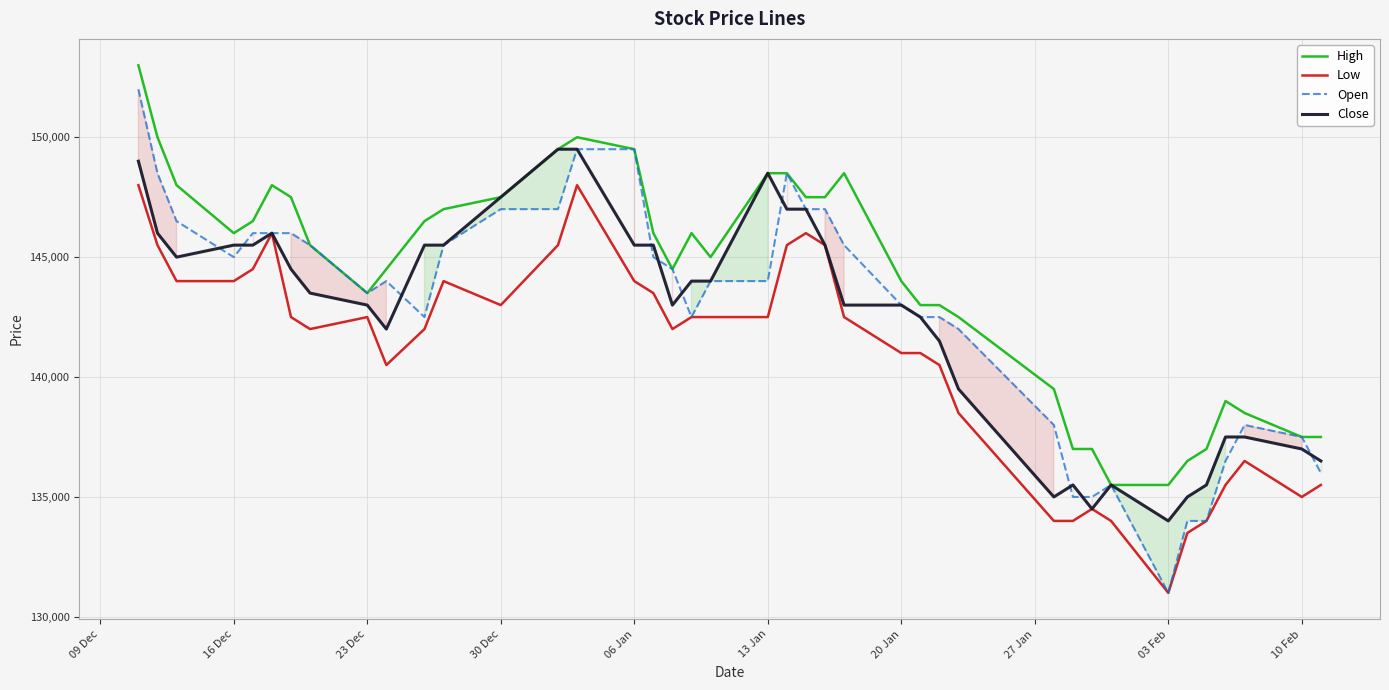

At which category does Open reach its first local valley?

16 Dec